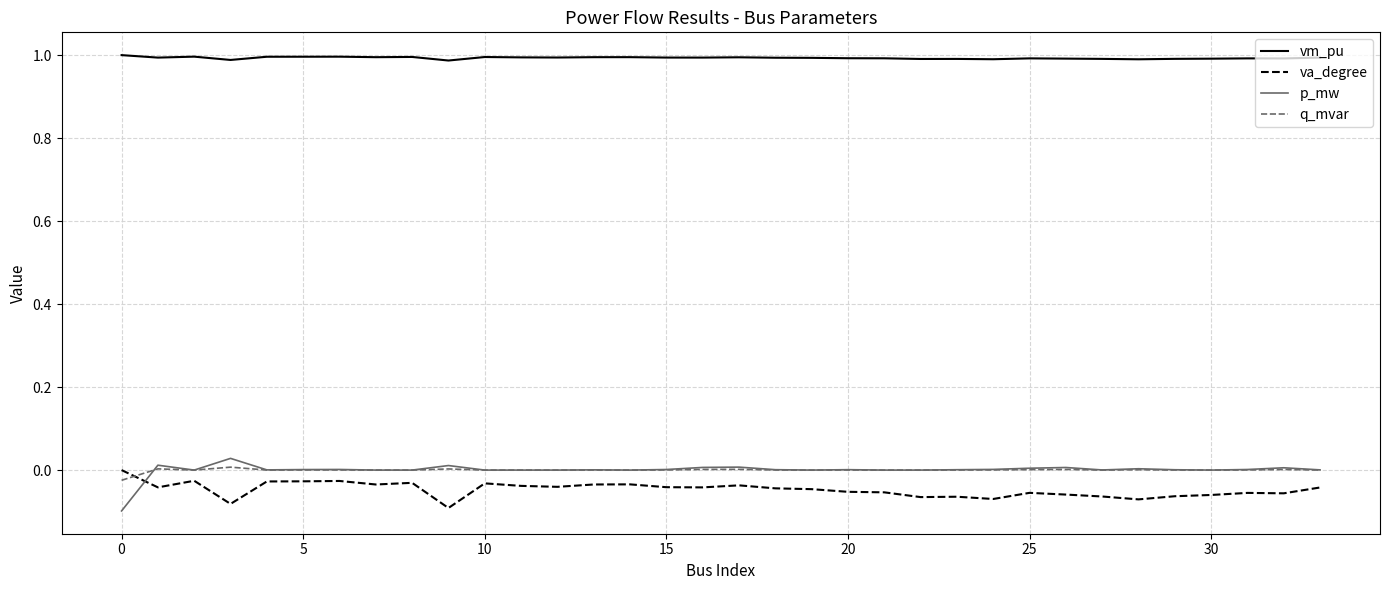

True or false: va_degree and vm_pu intersect in this chart.

False